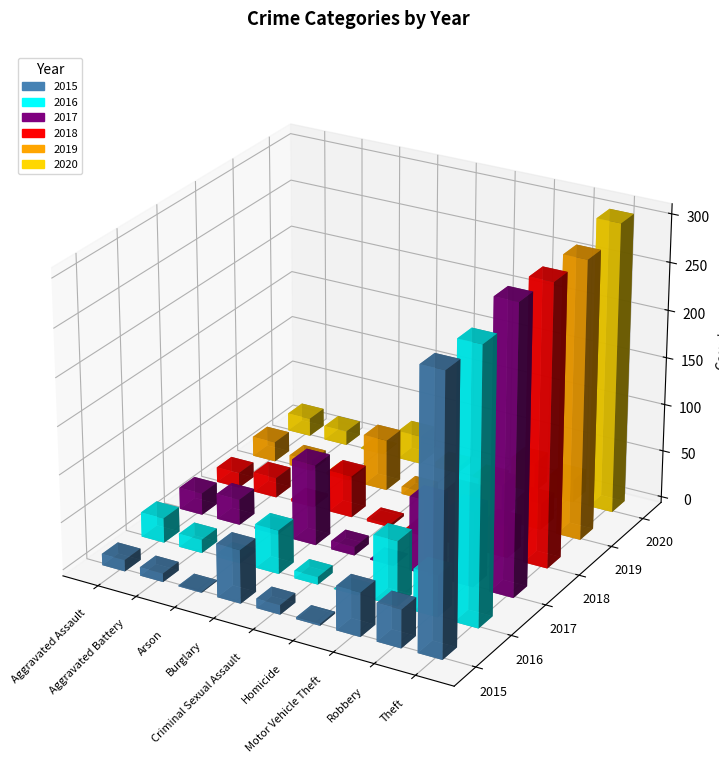

How many data points in 2015 are above 12?

4